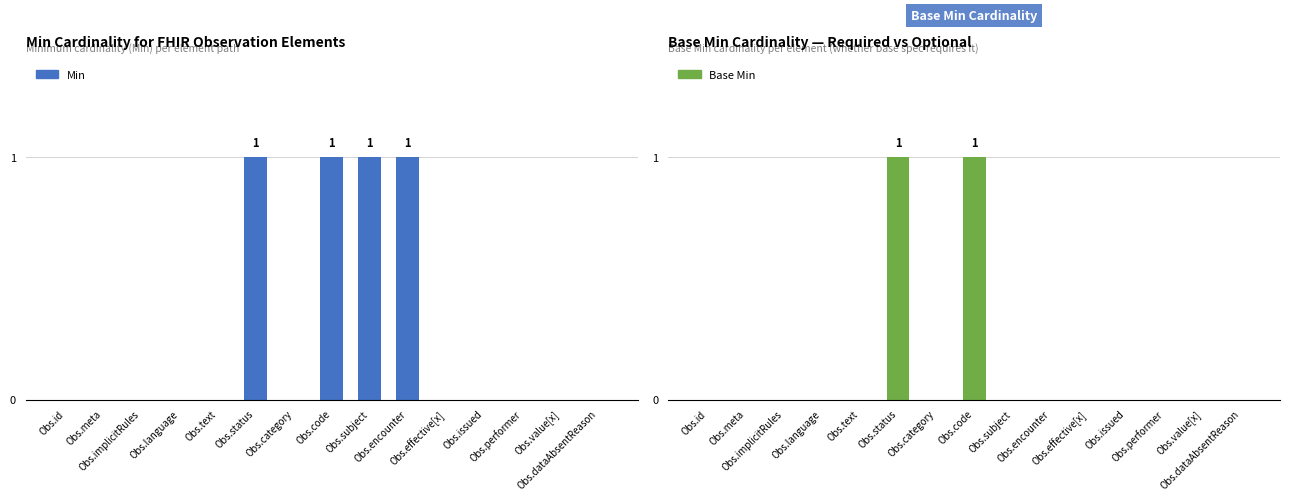

Reading left to right, what are all the values shown in this chart?

Min: Obs.id=0	Obs.meta=0	Obs.implicitRules=0	Obs.language=0	Obs.text=0	Obs.status=1	Obs.category=0	Obs.code=1	Obs.subject=1	Obs.encounter=1	Obs.effective[x]=0	Obs.issued=0	Obs.performer=0	Obs.value[x]=0	Obs.dataAbsentReason=0
Base Min: Obs.id=0	Obs.meta=0	Obs.implicitRules=0	Obs.language=0	Obs.text=0	Obs.status=1	Obs.category=0	Obs.code=1	Obs.subject=0	Obs.encounter=0	Obs.effective[x]=0	Obs.issued=0	Obs.performer=0	Obs.value[x]=0	Obs.dataAbsentReason=0